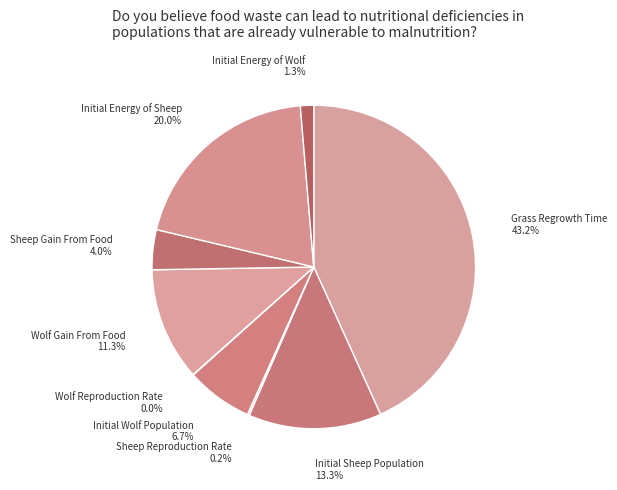

To the nearest percent, what is the average slice percentage?

11%